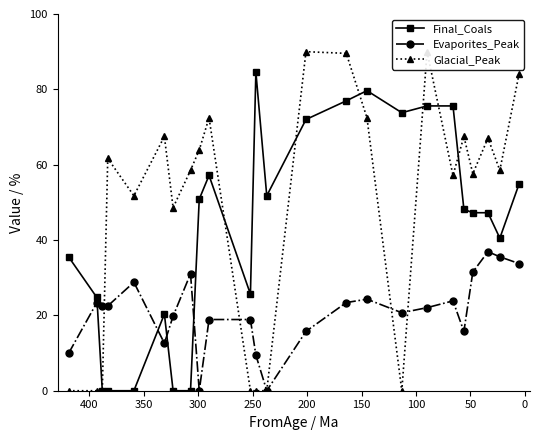

How many lines are shown in the chart?

3